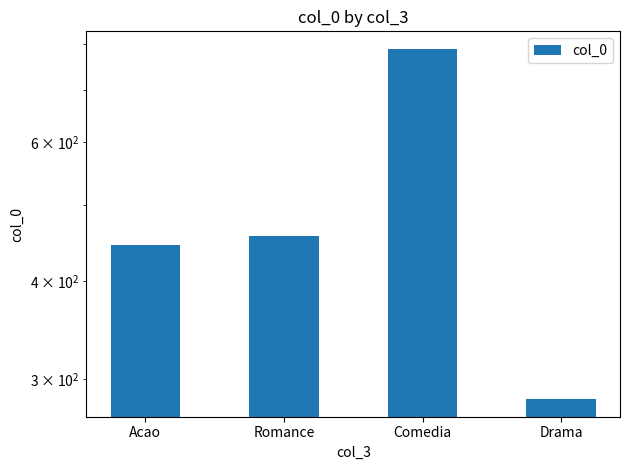

What is the sum of the values at Acao and Drama?

727